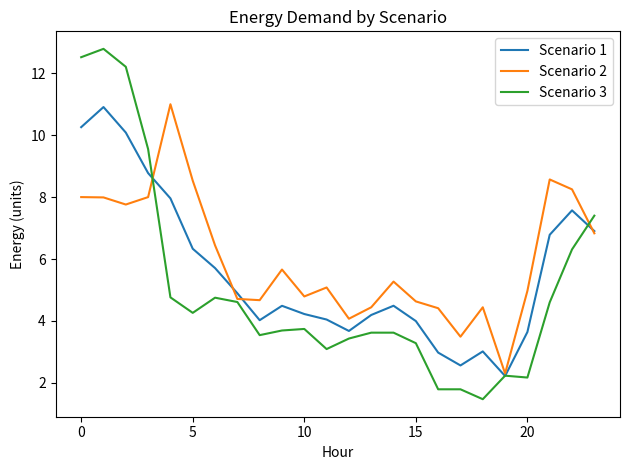

At how many categories does at least one series exceed 2?

24